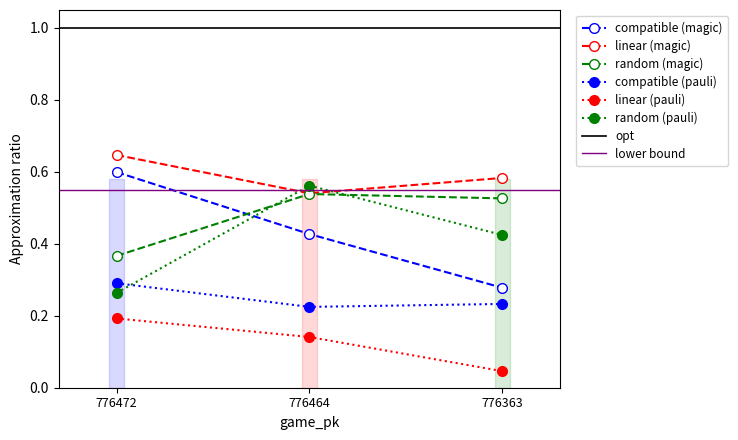

List the labels in order of linear (magic) value, smallest first.

776464, 776363, 776472